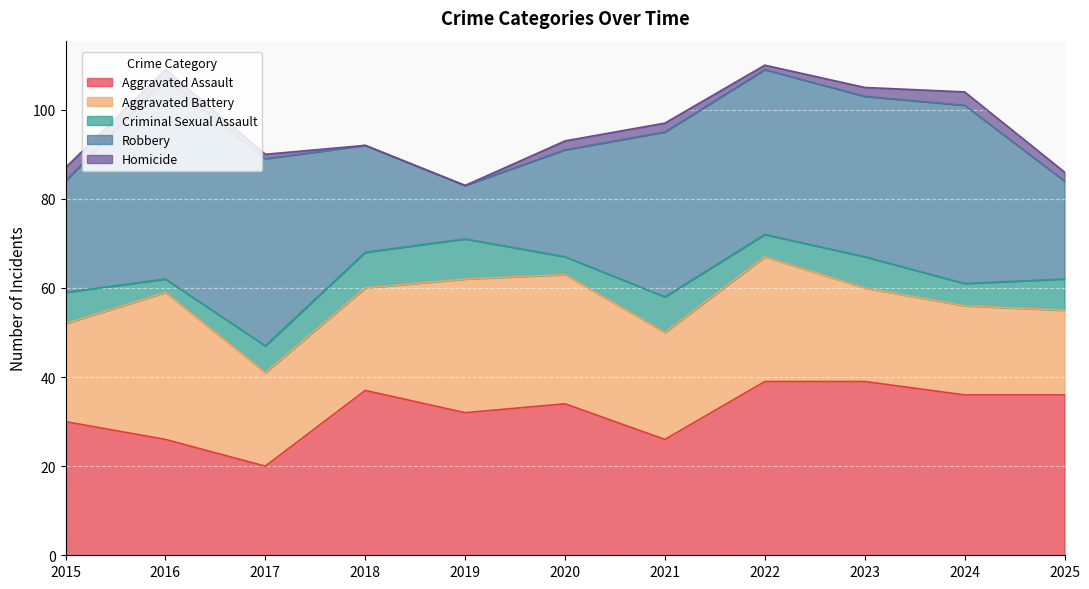

Which category has the highest value across all series?

2016